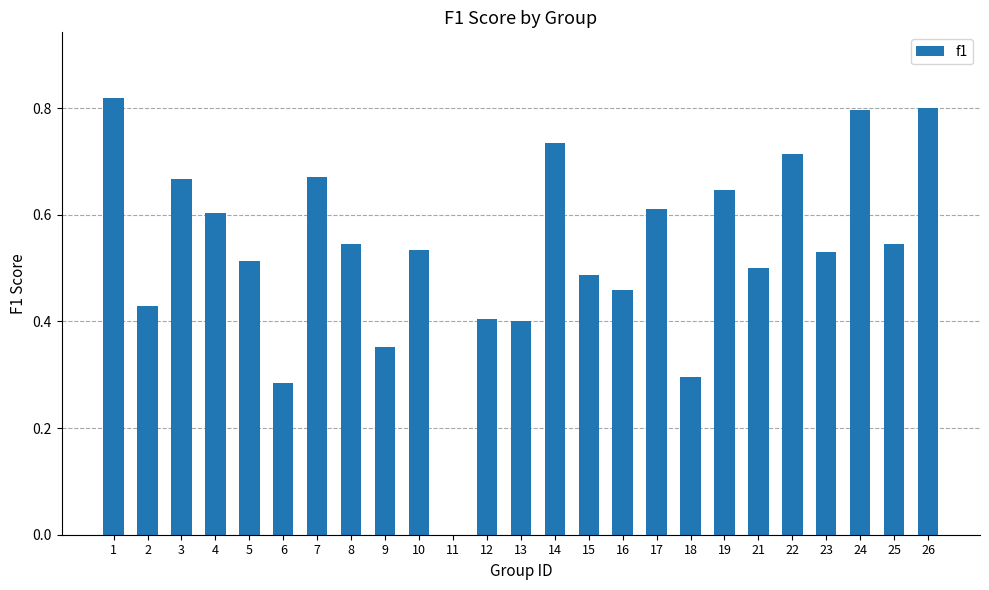

How many series are shown in this chart?

1